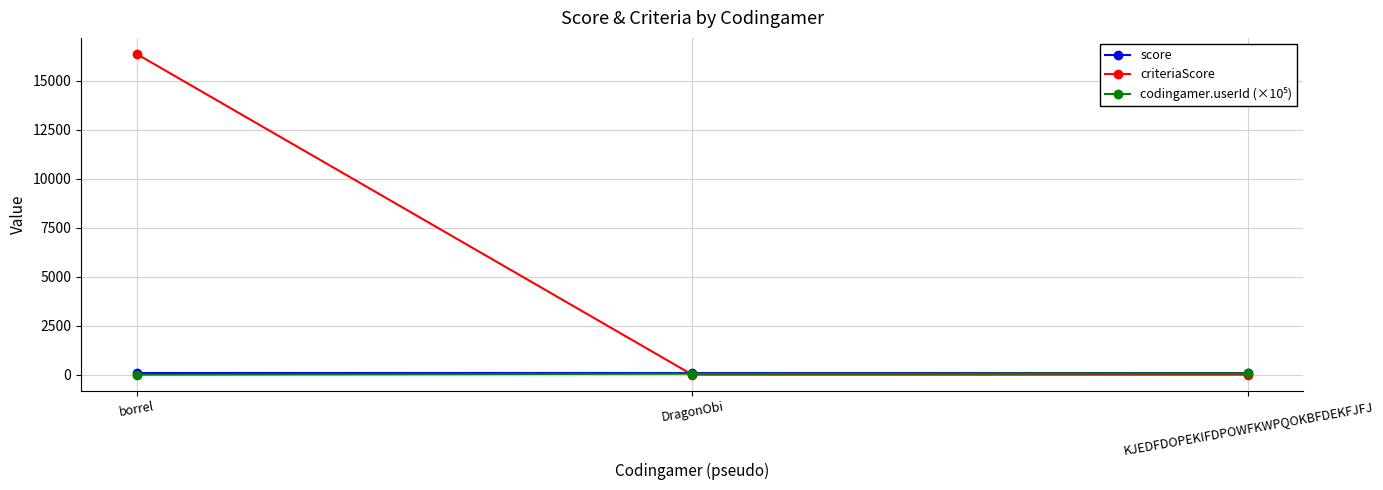

Which series has the largest range (max minus min)?

criteriaScore